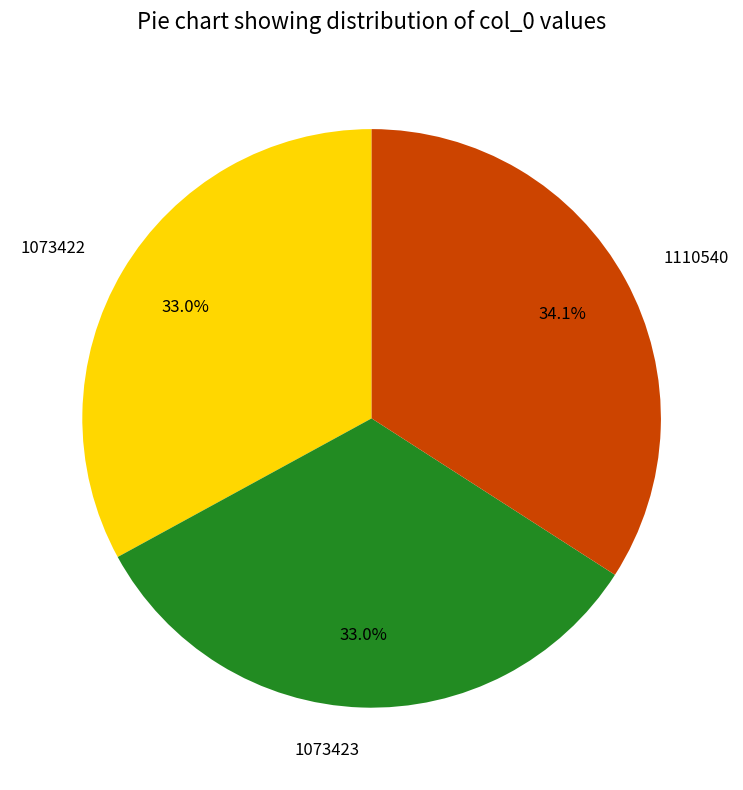

The 1073422 slice represents 27% of the pie. True or false?

False